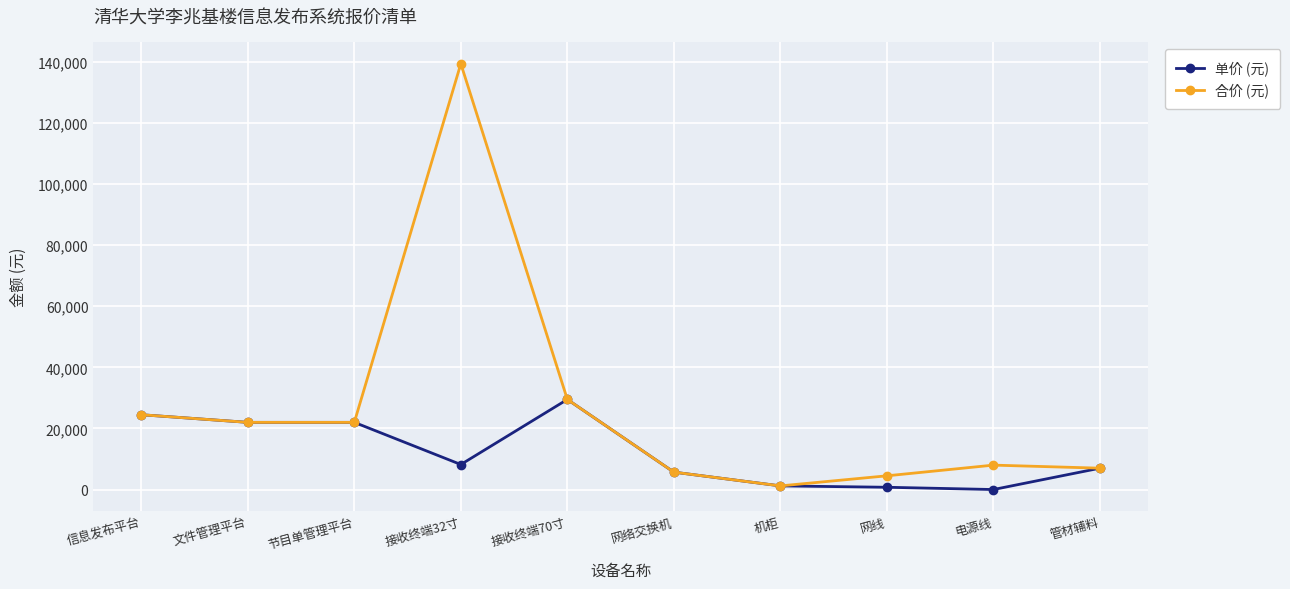

What is the sum of the 单价 (元) values at 文件管理平台 and 管材辅料?

29000